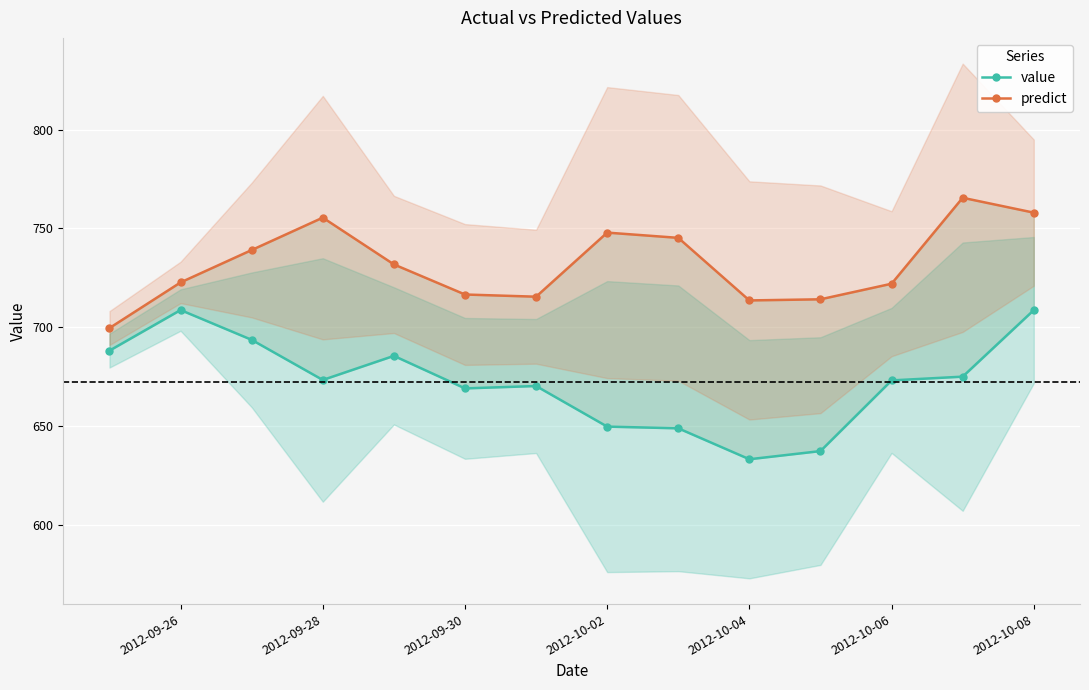

Does the chart display data point markers on the line(s)?

Yes